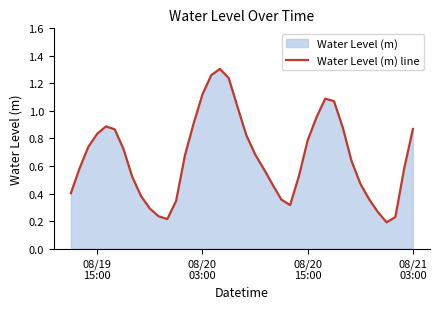

How many lines are shown in the chart?

1